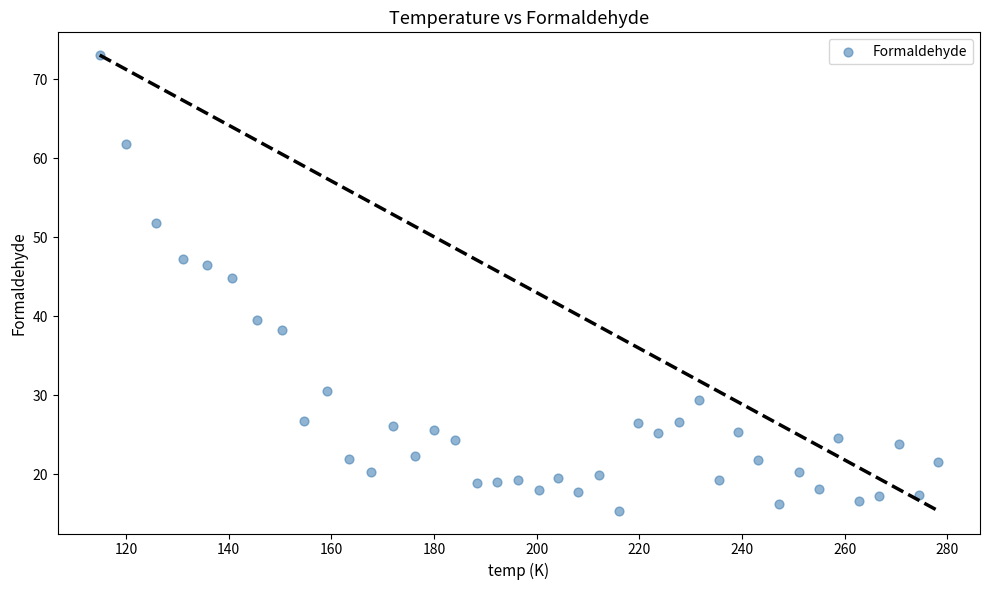

What Y value in the scatter plot is closest to 44?

44.9